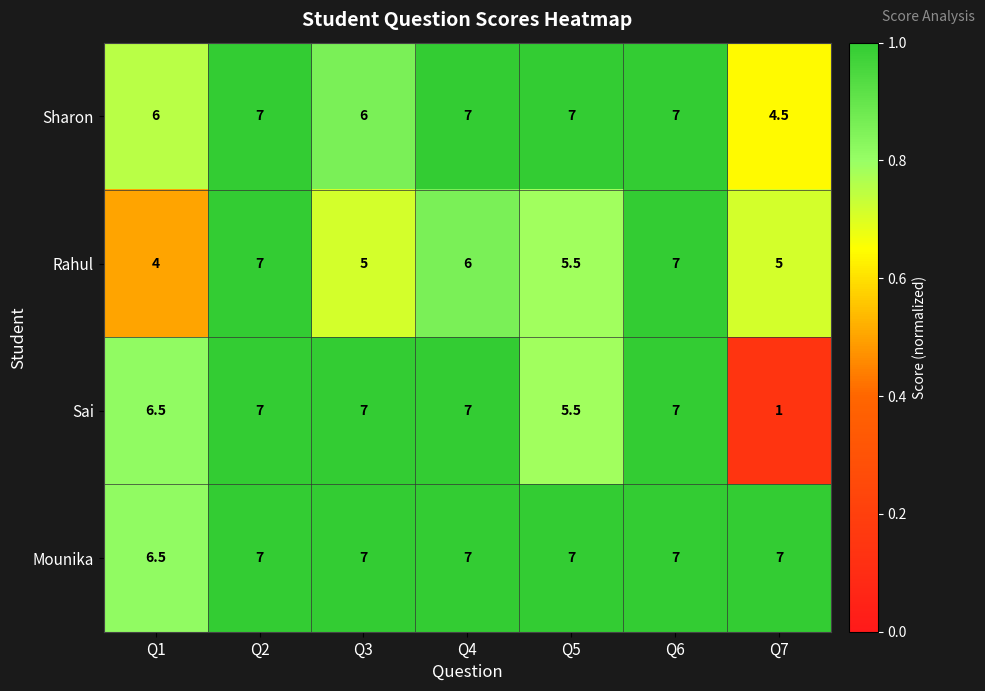

What is the average value of the Rahul series?

5.6